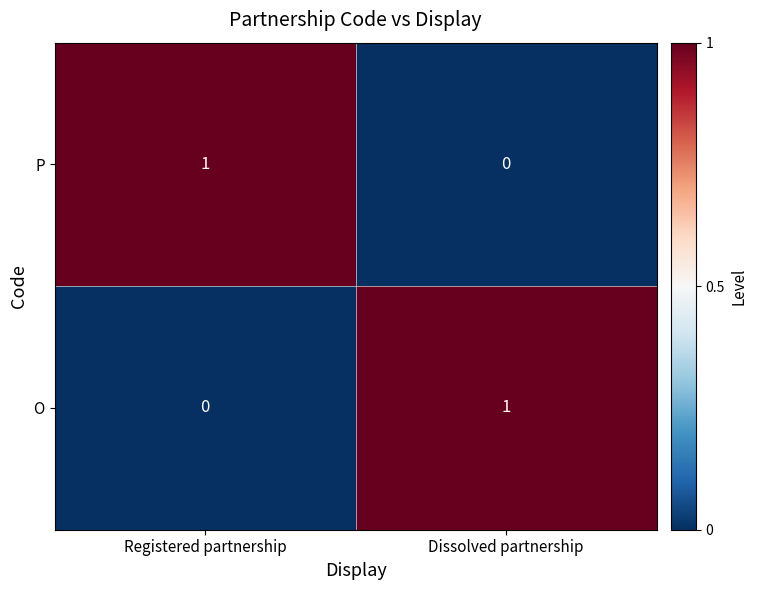

Which category has the highest value in the P series?

Registered partnership